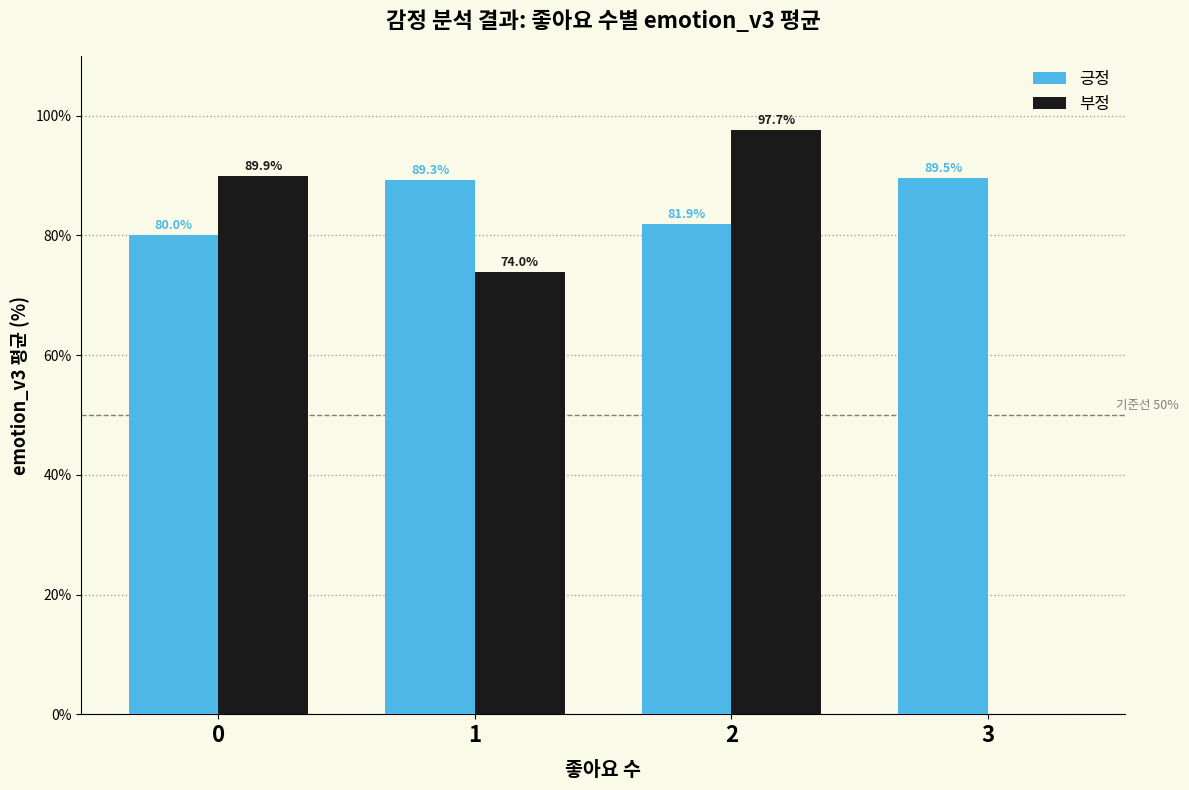

Between 0 and 2, which series saw the biggest shift?

부정